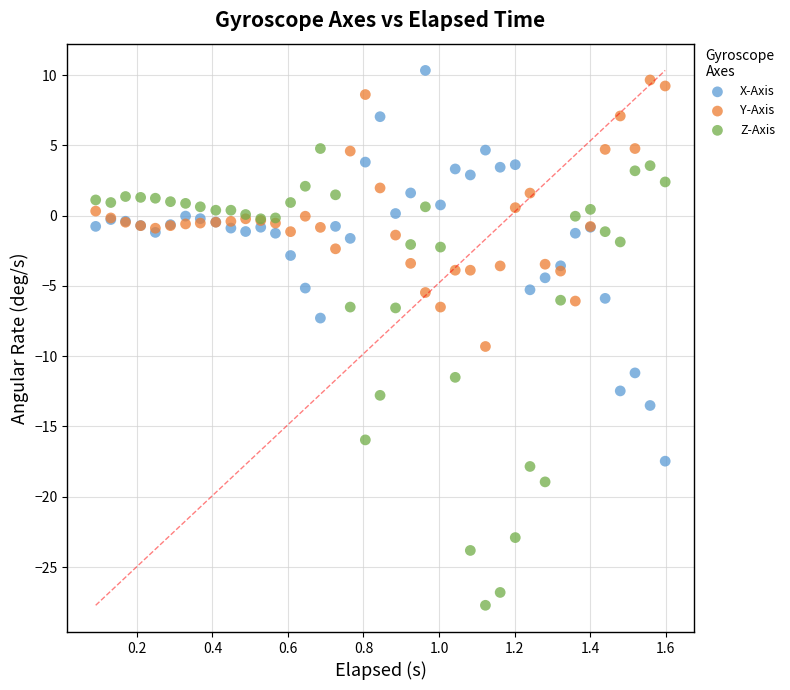

What are all the series names shown in the legend?

X-Axis, Y-Axis, Z-Axis